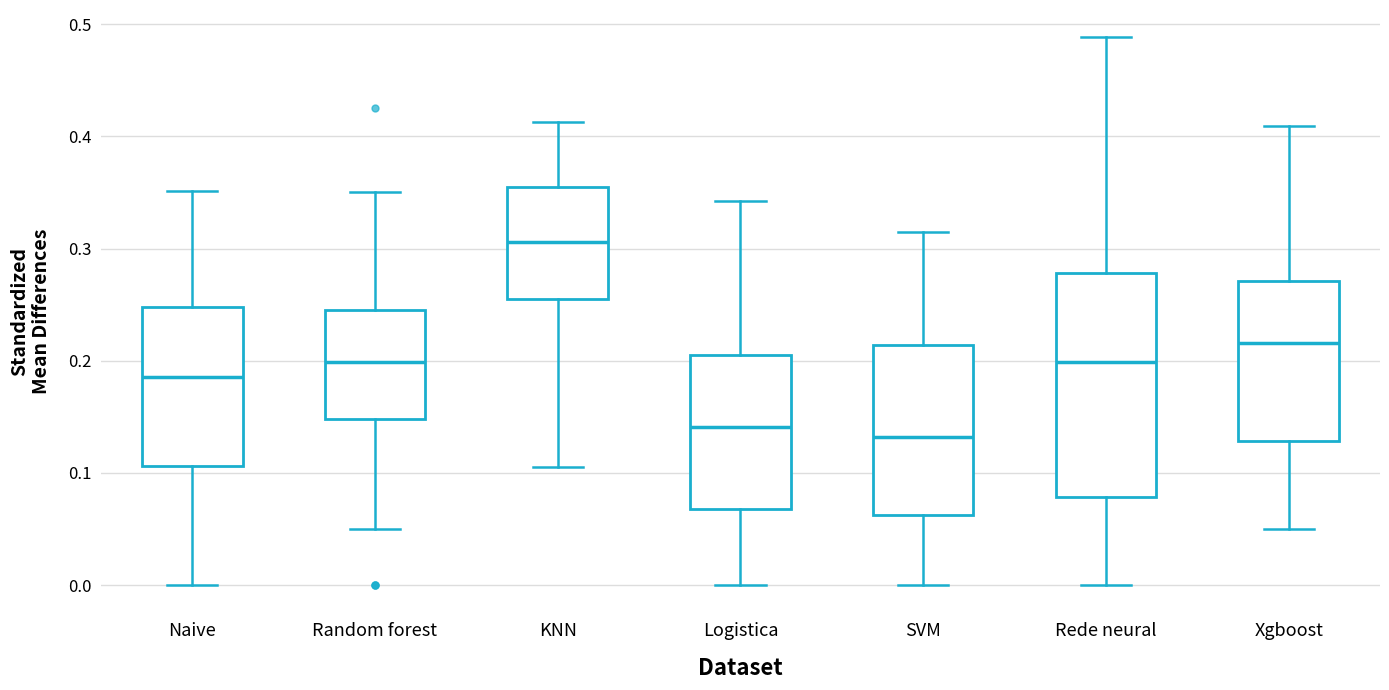

Reading left to right, transcribe this box plot: for each box, give where its median line is, the range the box spans, and where its two whiskers end, as read against the y-axis. The values are not printed on the chart, so give them approximately, as read against the axis.

Naive: median 0.19, box 0.11 to 0.25, whiskers 0.00 to 0.35
Random forest: median 0.20, box 0.15 to 0.25, whiskers 0.05 to 0.35
KNN: median 0.31, box 0.25 to 0.36, whiskers 0.11 to 0.41
Logistica: median 0.14, box 0.07 to 0.21, whiskers 0.00 to 0.34
SVM: median 0.13, box 0.06 to 0.21, whiskers 0.00 to 0.31
Rede neural: median 0.20, box 0.08 to 0.28, whiskers 0.00 to 0.49
Xgboost: median 0.22, box 0.13 to 0.27, whiskers 0.05 to 0.41